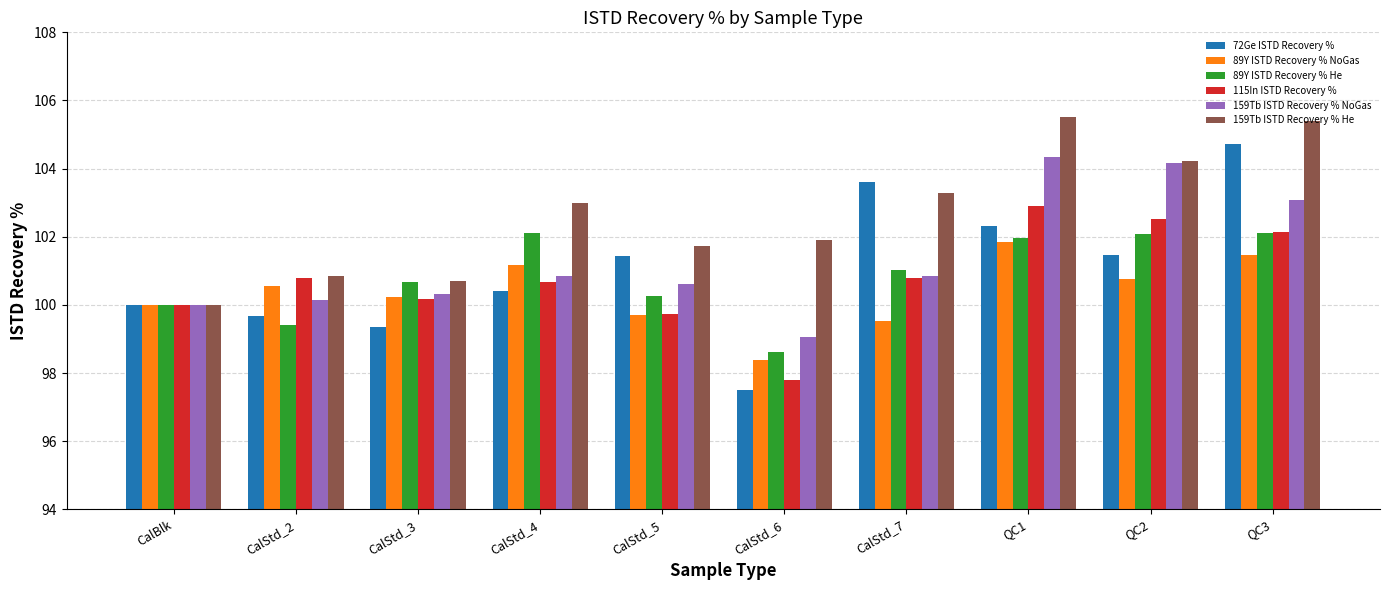

Is the value of 89Y ISTD Recovery % He at QC1 greater than the value of 89Y ISTD Recovery % NoGas at QC3?

Yes